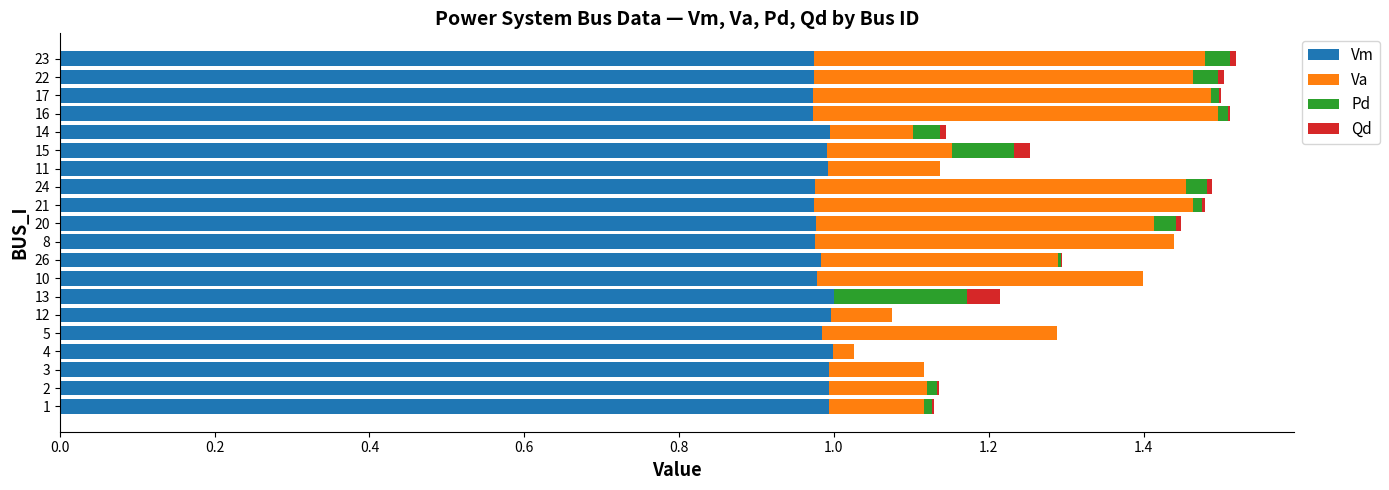

The value of Vm at 1 is 1.0. True or false?

True